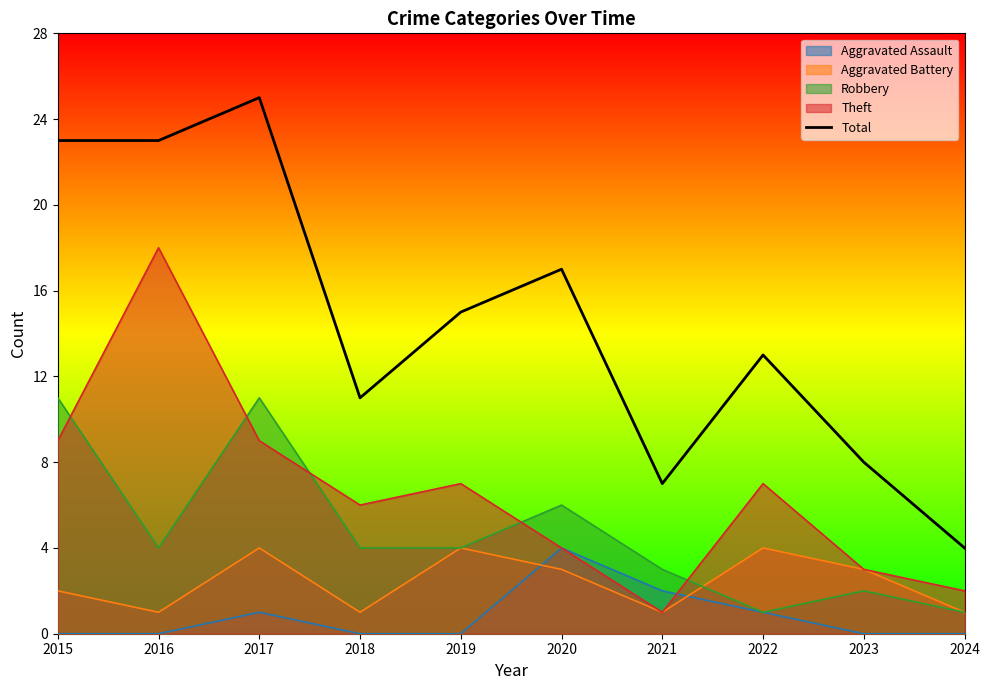

What is the value of the 10th point from the left?

4